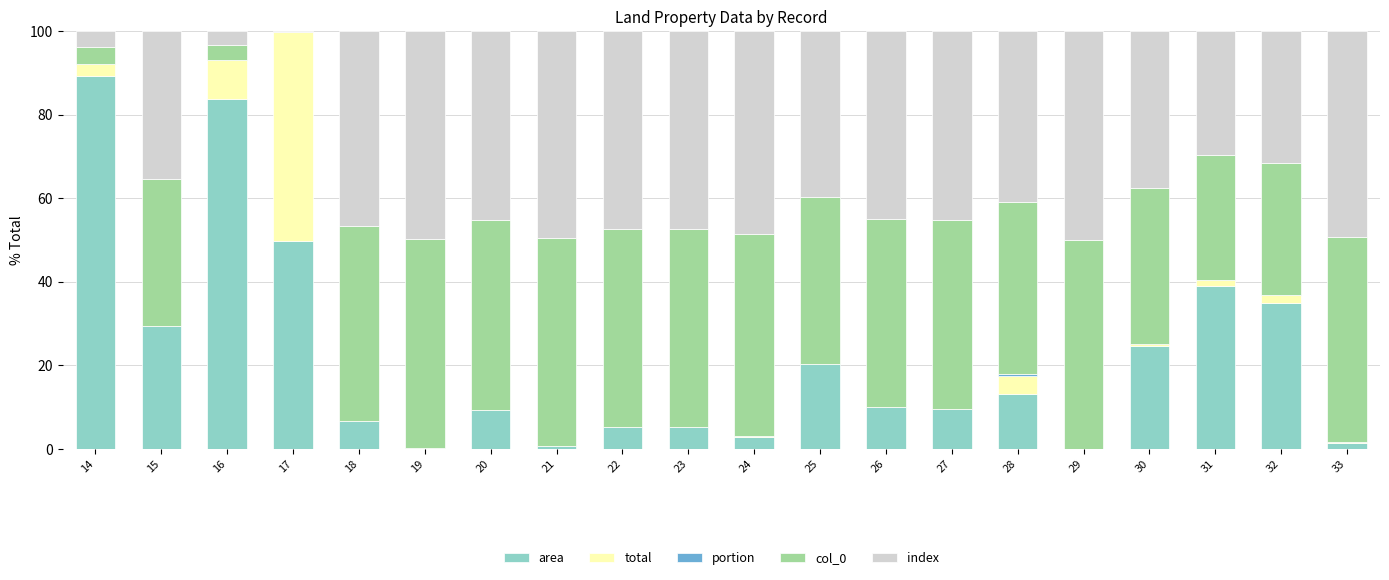

The value of area at 25 is 12.5. True or false?

False